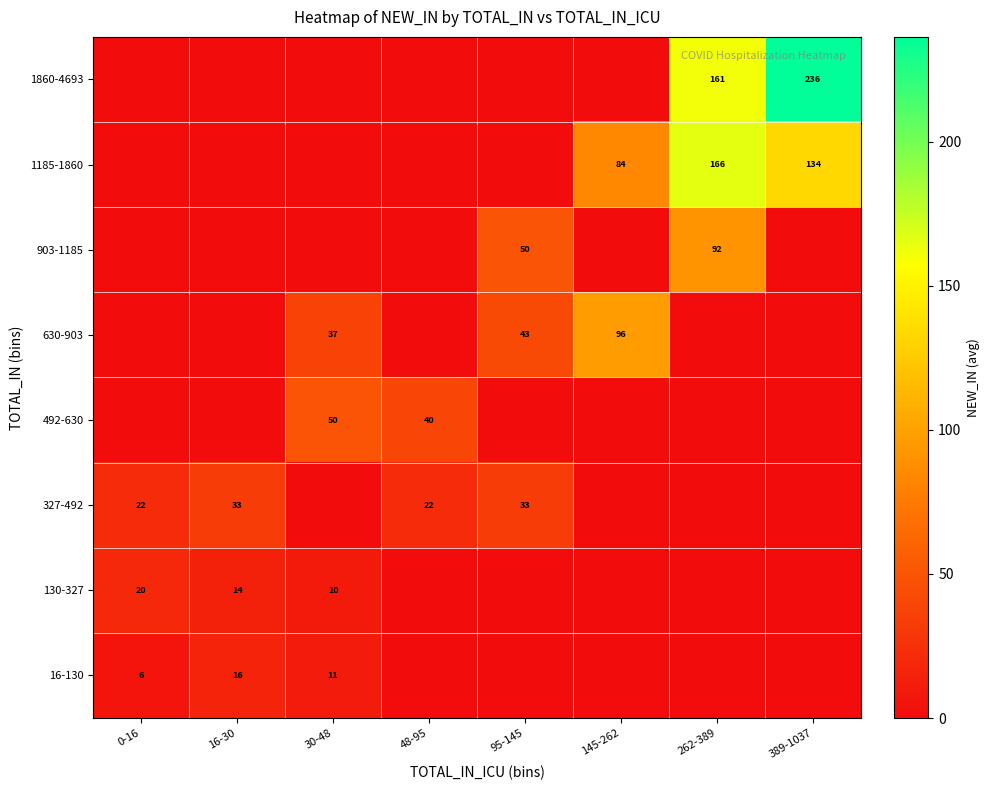

What is the difference between the 630-903 values at 145-262 and 30-48?

59